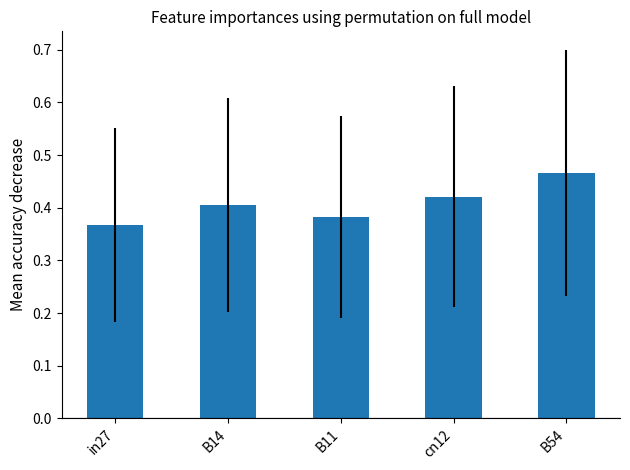

What position from the right is B11?

3